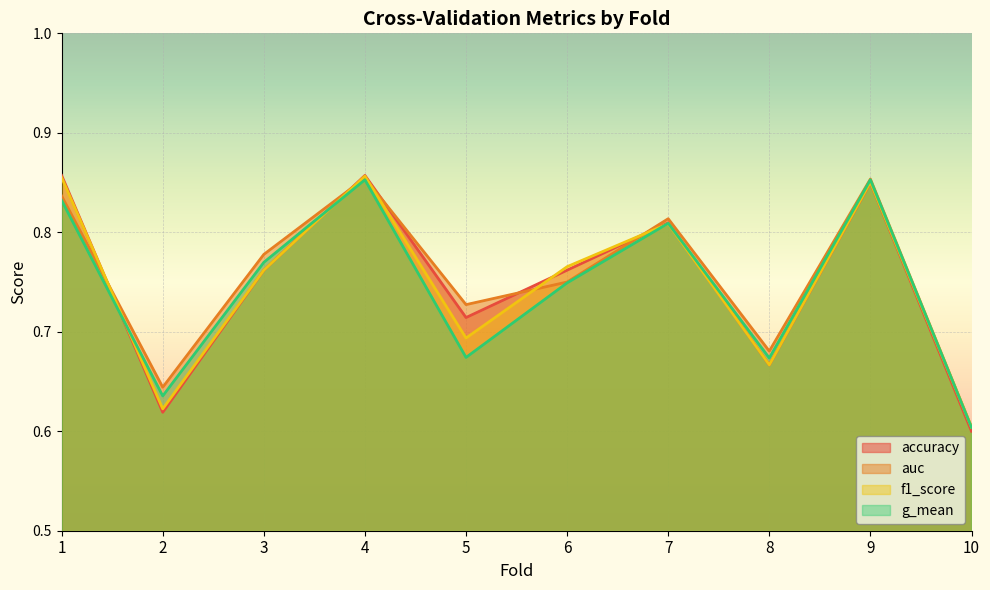

Is the value of accuracy at 9 greater than the value of g_mean at 6?

Yes